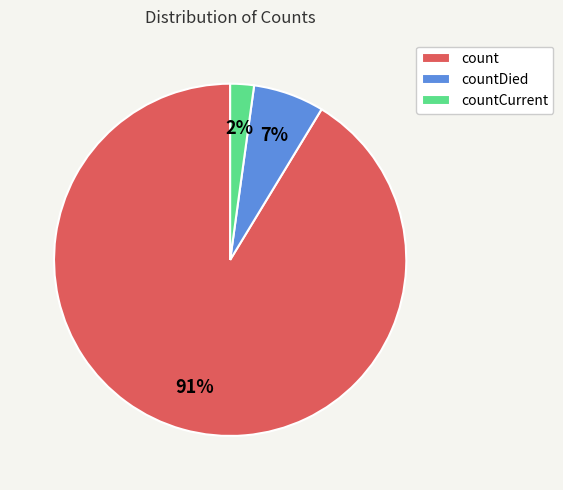

Do countCurrent and countDied together represent more than half of the pie?

No